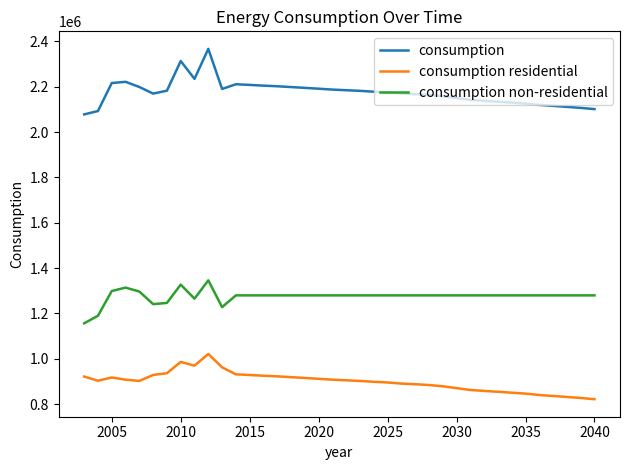

Rank the series by their average value, from highest to lowest.

consumption, consumption non-residential, consumption residential